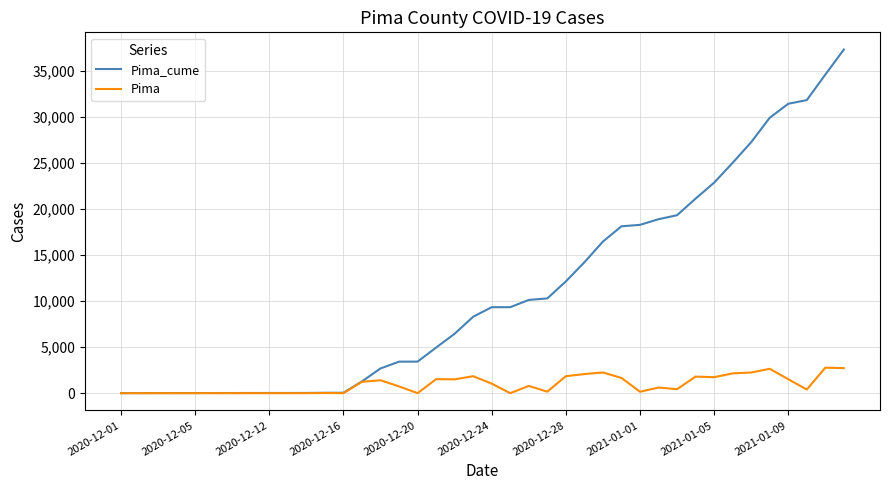

What is the highest value of the Pima_cume series?

37289